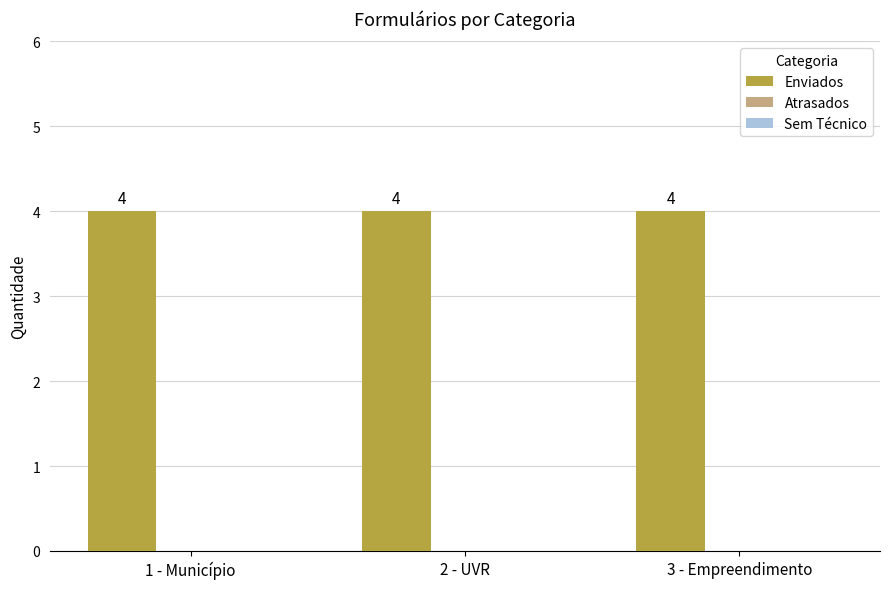

At which label does Sem Técnico reach its minimum?

1 - Município